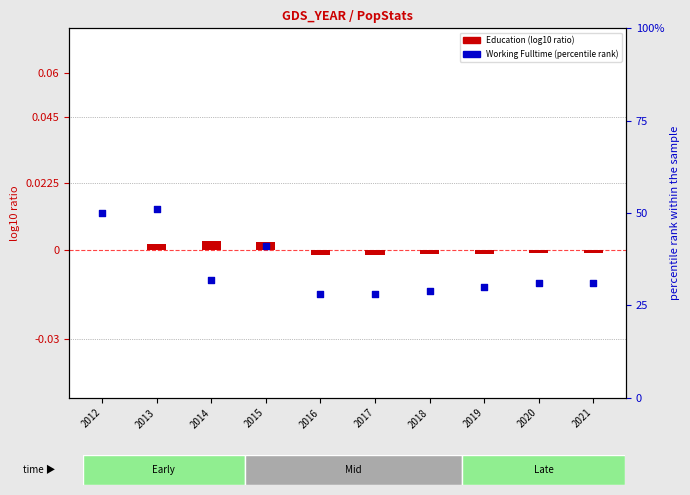

At how many categories does at least one series exceed 40?

3